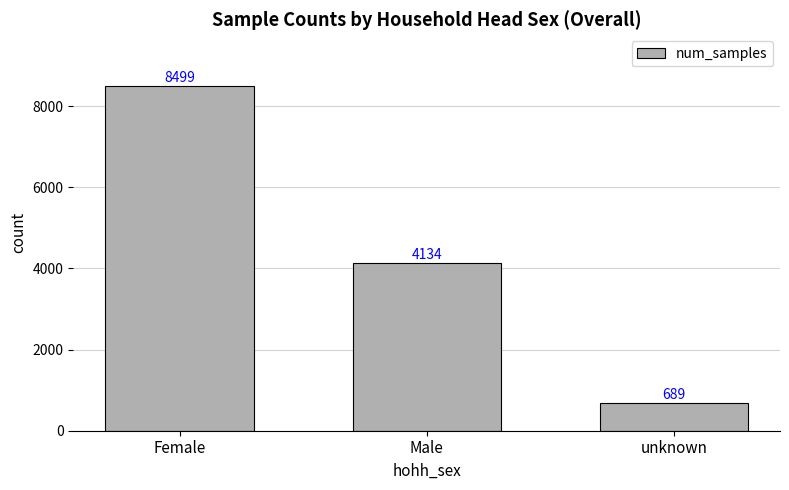

Reading left to right, what are all the values shown in this chart?

Female=8499	Male=4134	unknown=689